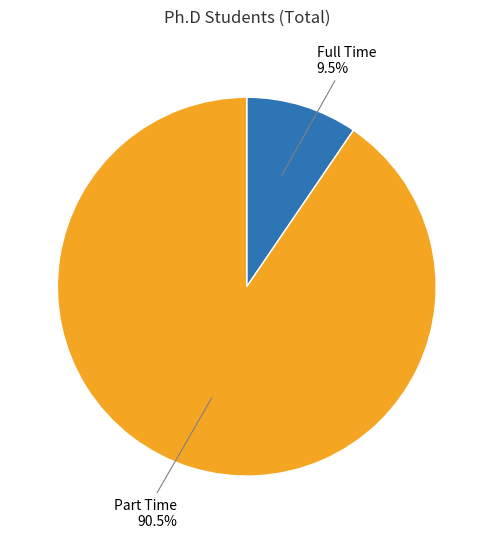

Does Part Time represent more than half of the total?

Yes